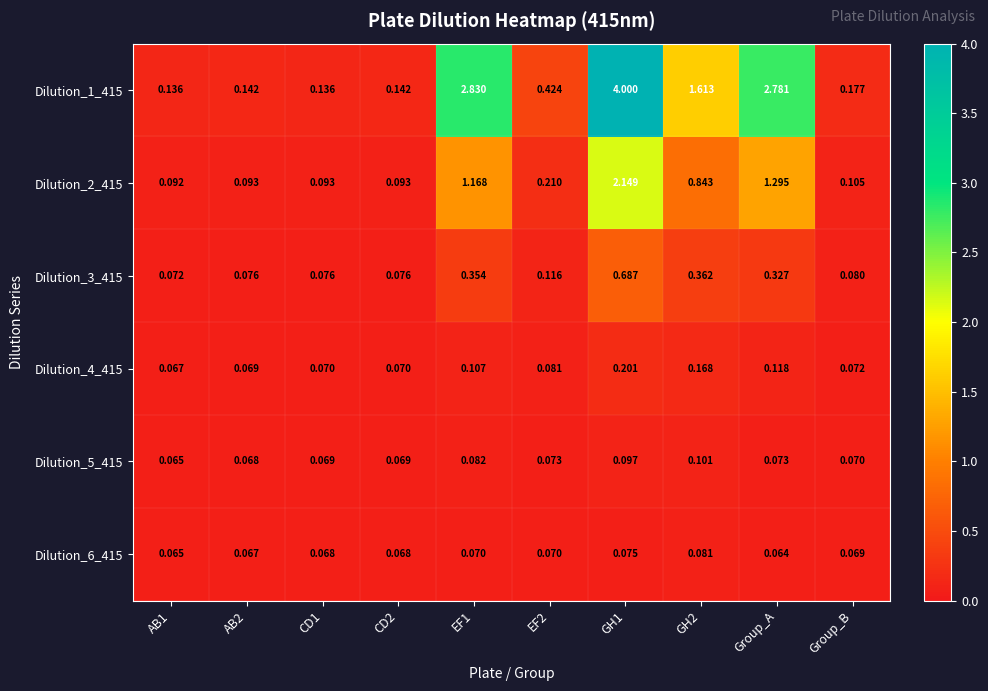

At which label is Dilution_6_415 closest to 0?

Group_A